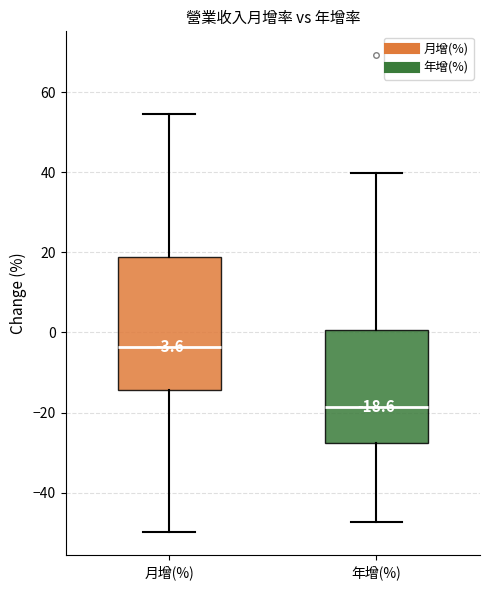

Which box has the lowest median line?

年增(%)